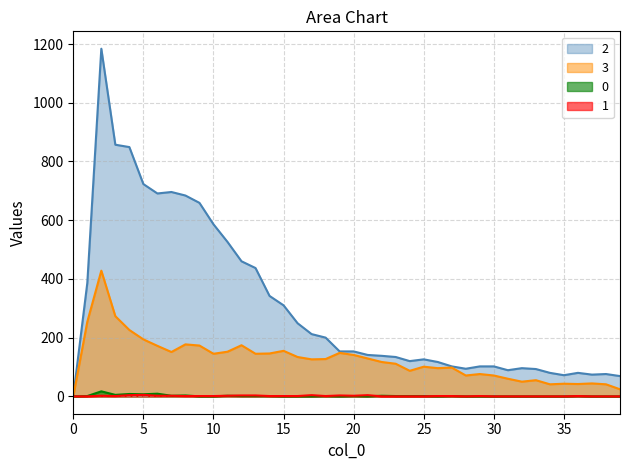

Reading left to right, what are all the values shown in this chart?

0: 0	1	17	5	8	7	9	2	3	0	0	2	1	1	1	0	0	0	1	0	1	0	2	1	1	1	0	1	0	0	0	0	0	0	0	0	1	0	0	0
1: 0	0	2	1	4	5	2	2	1	1	1	2	3	3	1	1	1	4	1	3	2	4	0	0	0	0	1	1	0	1	0	0	0	0	0	0	1	0	0	0
2: 0	386	1184	857	849	723	691	696	684	659	586	526	460	437	342	310	249	212	200	153	153	141	138	134	120	126	117	102	94	102	102	89	96	93	80	72	80	74	76	69
3: 0	254	428	273	226	194	172	151	177	173	145	152	174	145	146	155	134	126	127	148	141	129	117	111	87	101	96	98	71	76	71	60	50	55	41	43	42	44	41	24